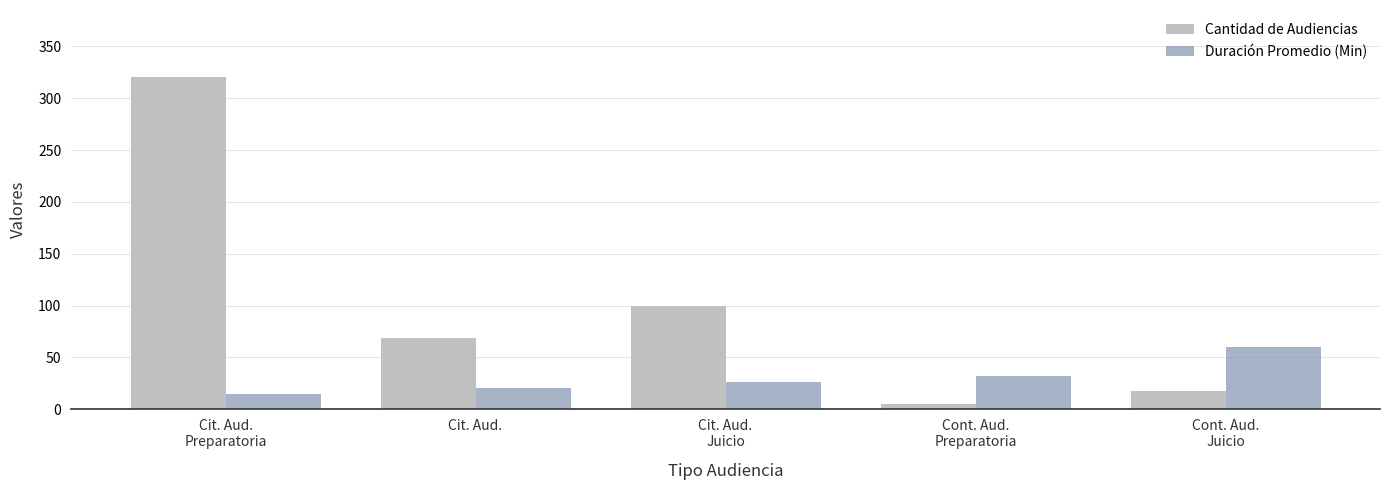

True or false: Duración Promedio (Min) has a value of 32 at Cont. Aud.
Preparatoria.

True